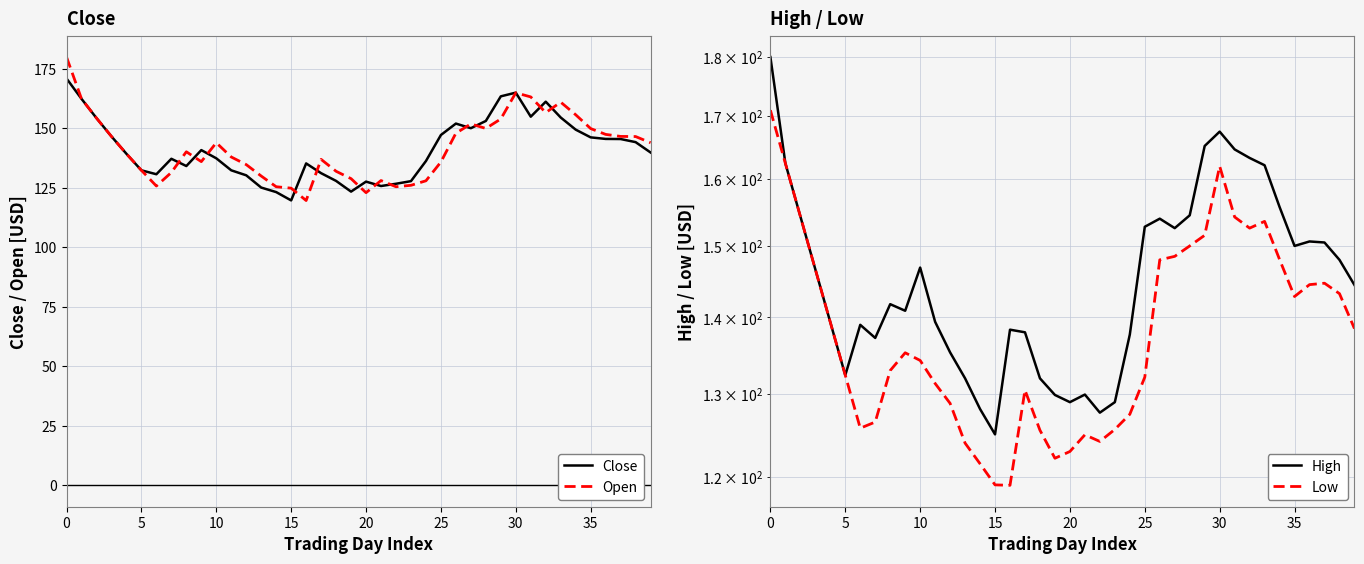

How many lines are shown in the chart?

4